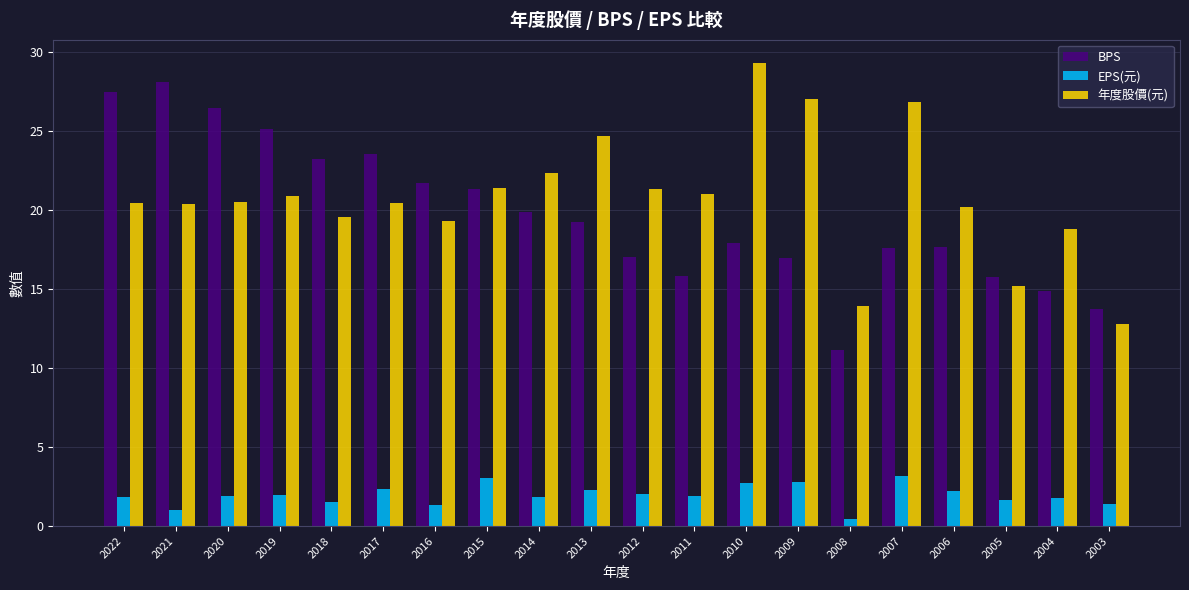

What is the spread (max minus min) of values at 2021?

27.1